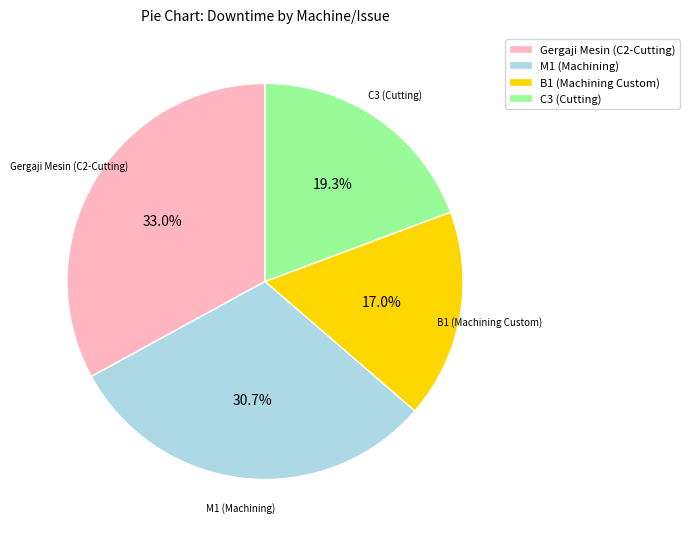

True or false: B1 (Machining Custom) accounts for 9% of the total.

False